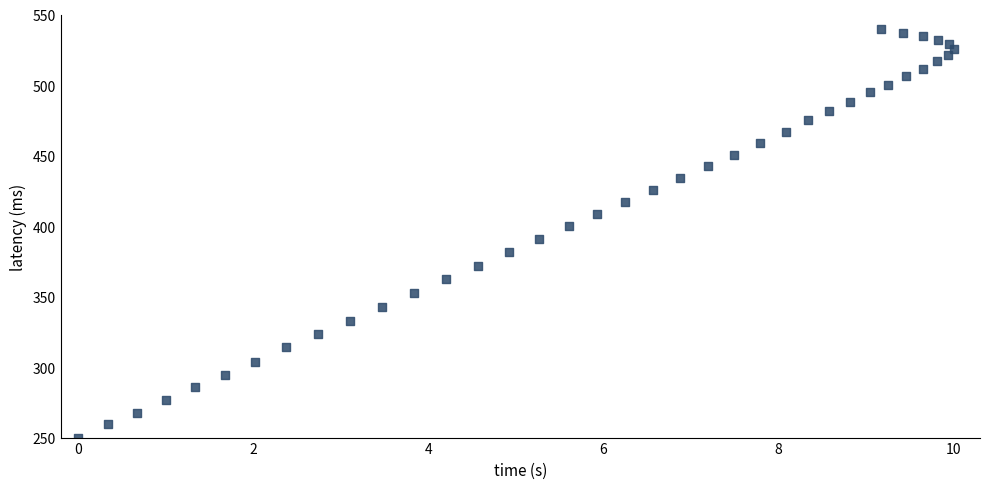

What is the range of X values (max minus min)?

10.0